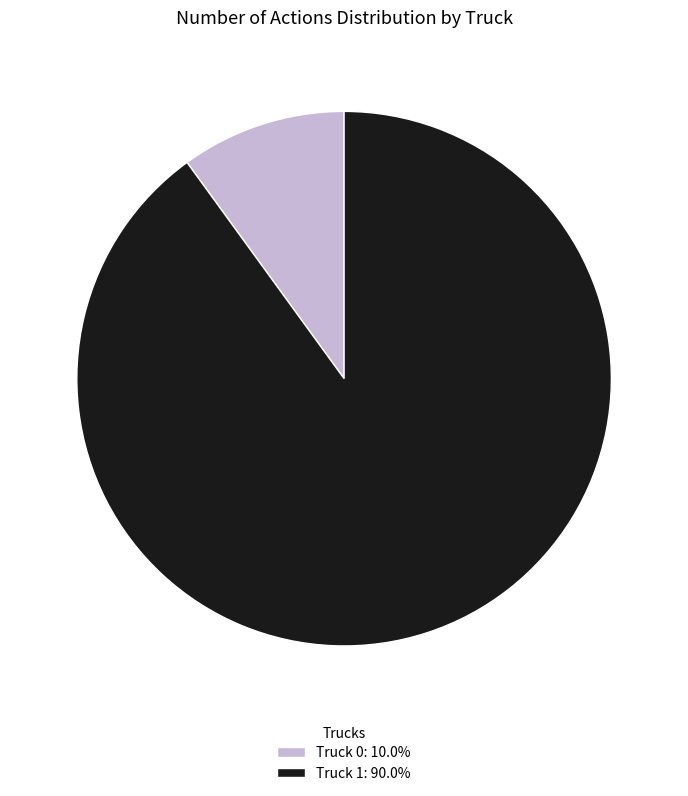

What is the ratio of the value at Truck 1: 90.0% to the value at Truck 0: 10.0%?

9.0